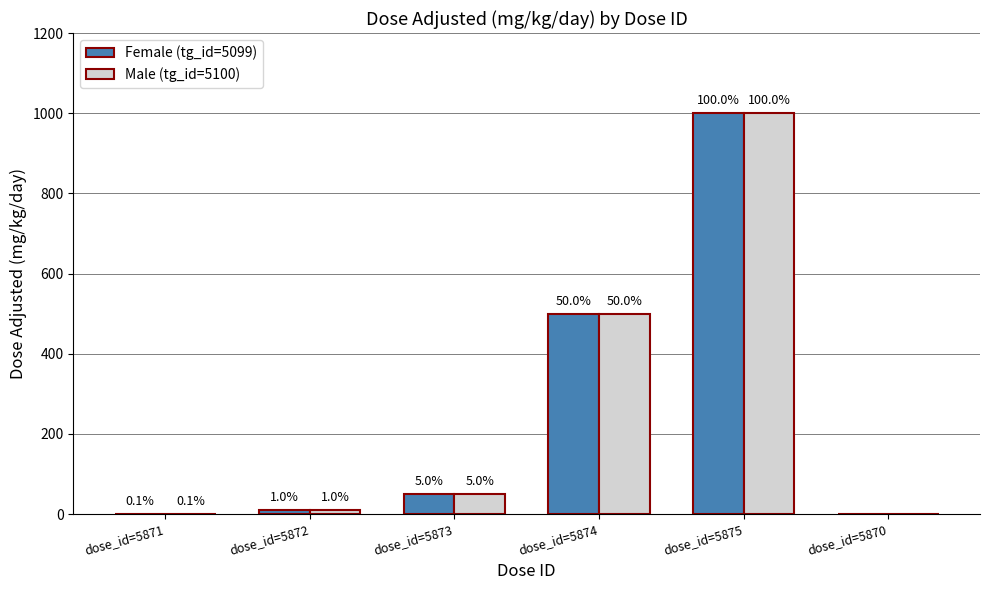

What are all the series names shown in the legend?

Female (tg_id=5099), Male (tg_id=5100)